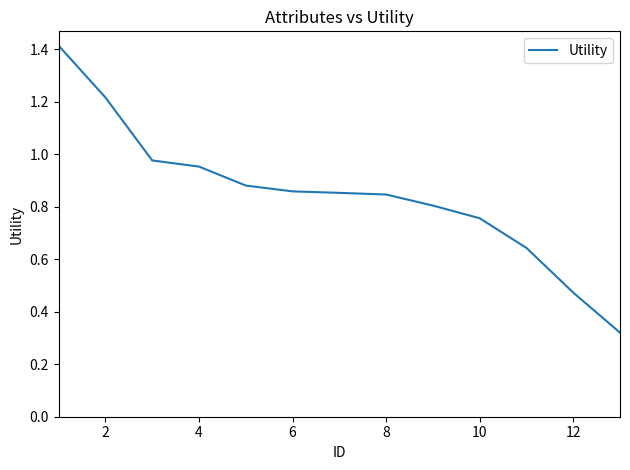

What is the difference between the maximum and minimum values?

1.1